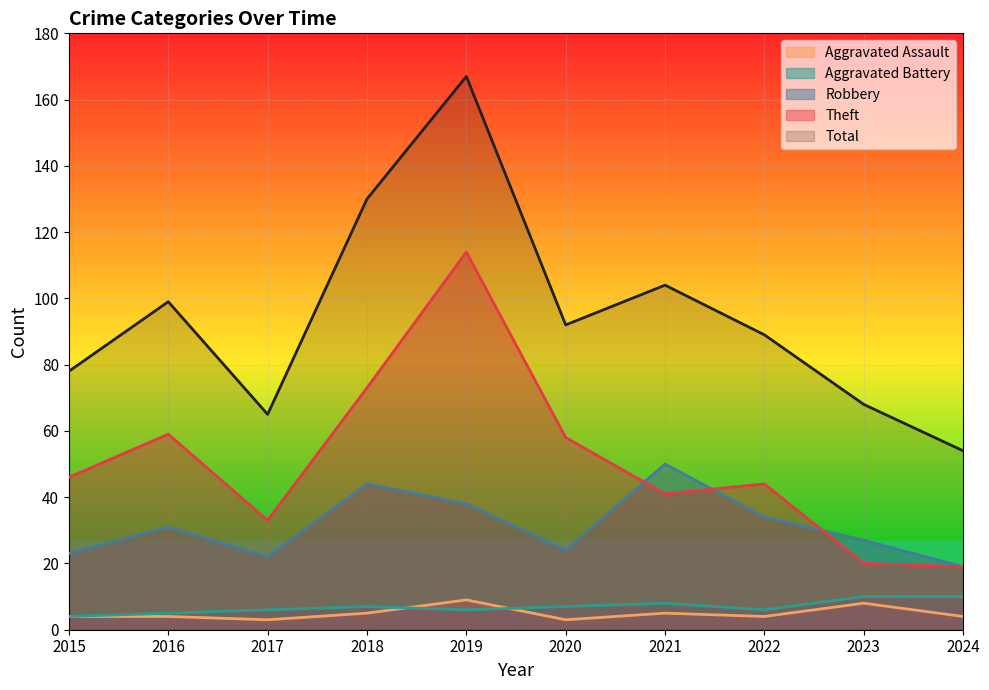

Rank the categories by Theft value from highest to lowest.

2019, 2018, 2016, 2020, 2015, 2022, 2021, 2017, 2023, 2024